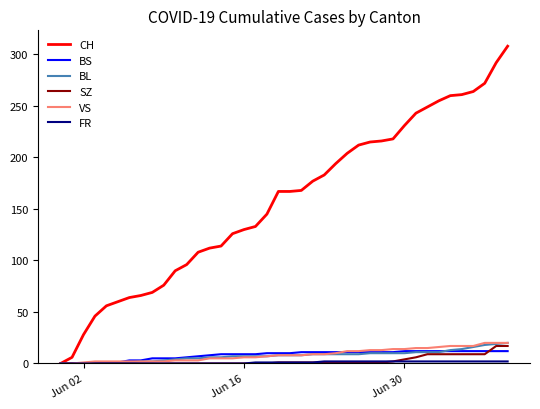

Which series has the largest total across all categories?

CH